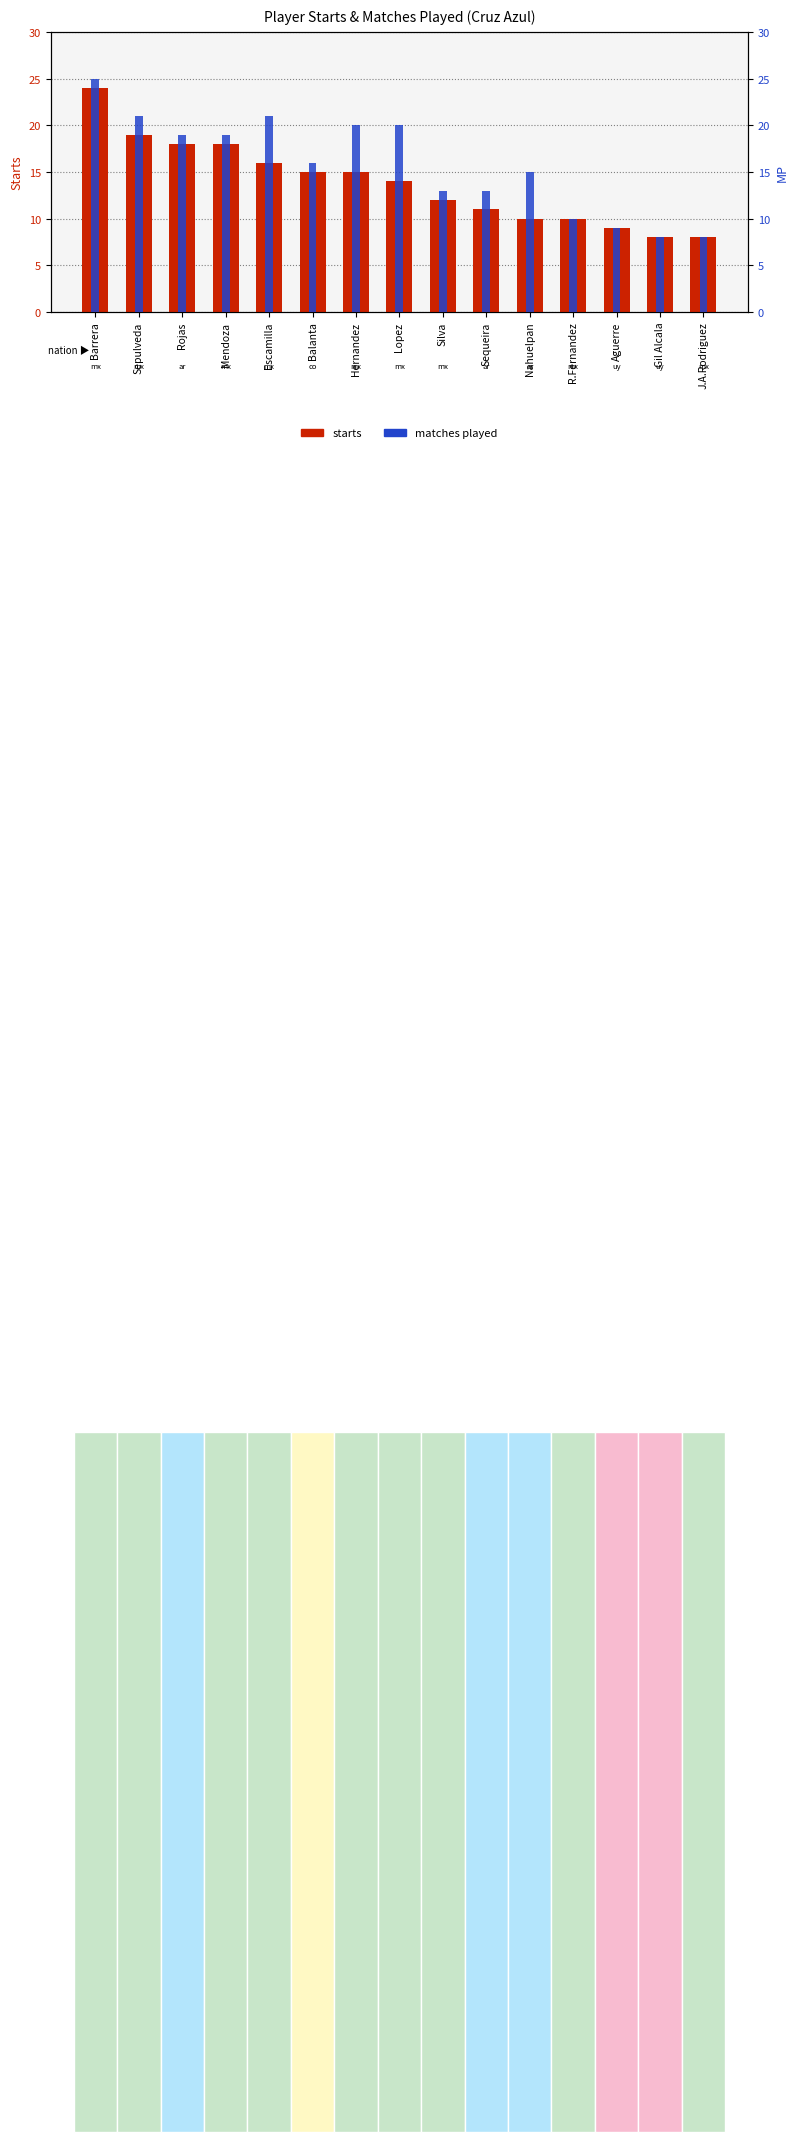

What is the average value of the MP series?

16